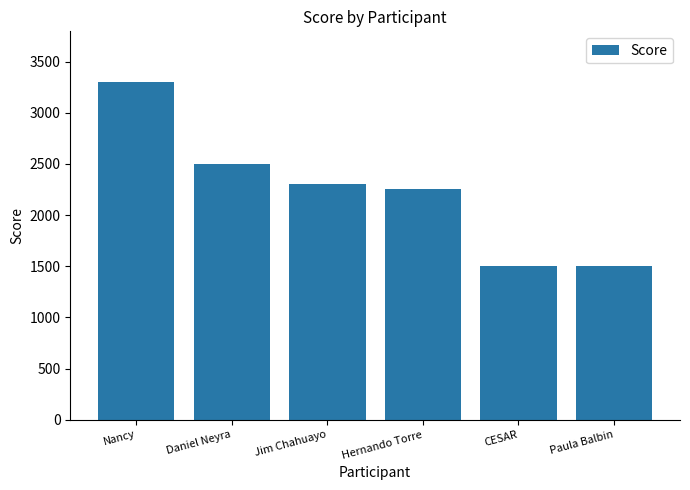

What is the sum of the values at Nancy and CESAR?

4800